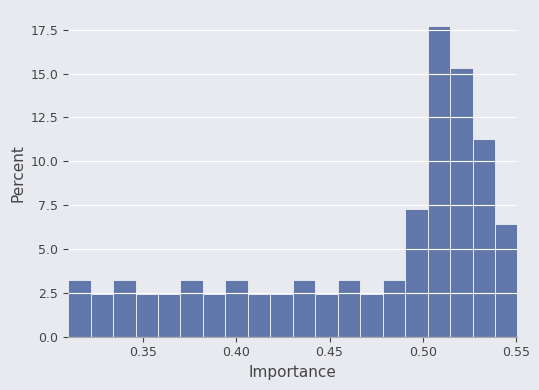

Read against the x-axis, roughly where is the centre of the tallest bar?

0.510